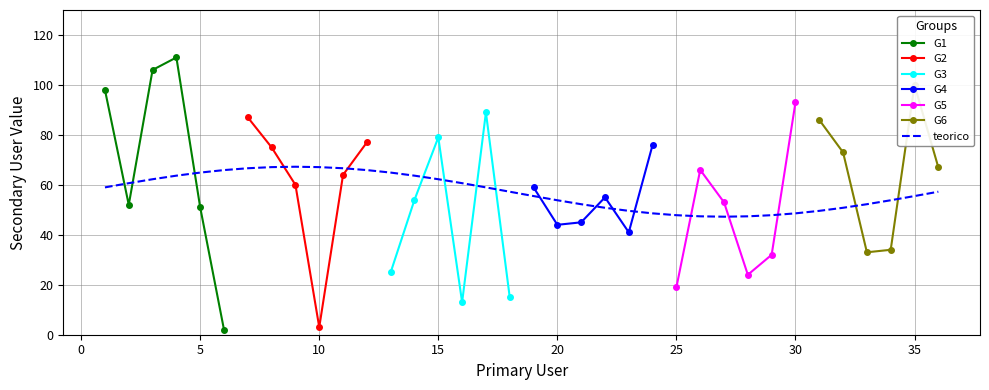

Reading left to right, transcribe all the data shown in this chart.

98	52	106	111	51	2	87	75	60	3	64	77	25	54	79	13	89	15	59	44	45	55	41	76	19	66	53	24	32	93	86	73	33	34	100	67